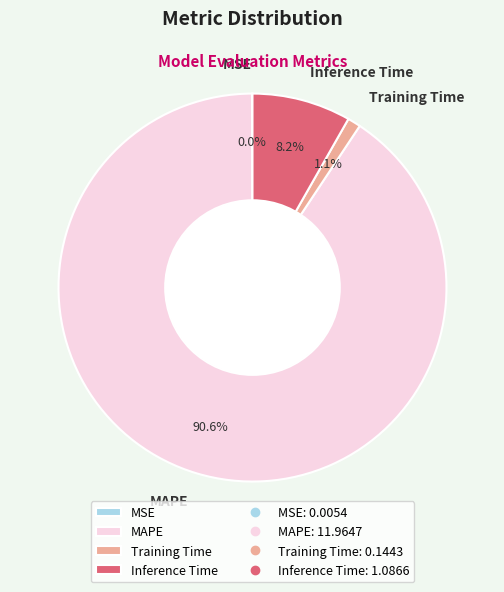

Which slice represents more than half of the pie?

MAPE